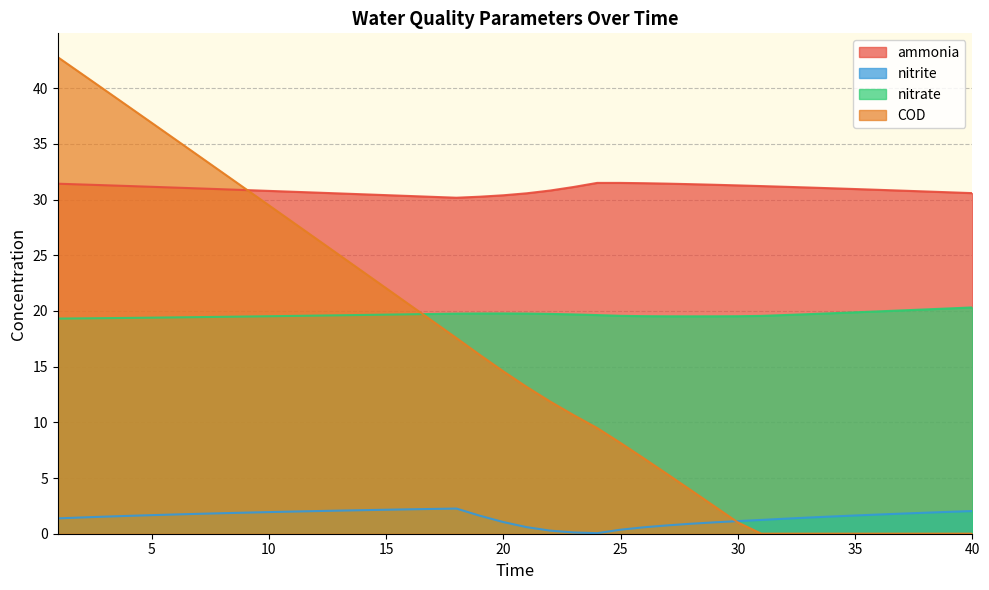

What are all the series names shown in the legend?

ammonia, nitrite, nitrate, COD